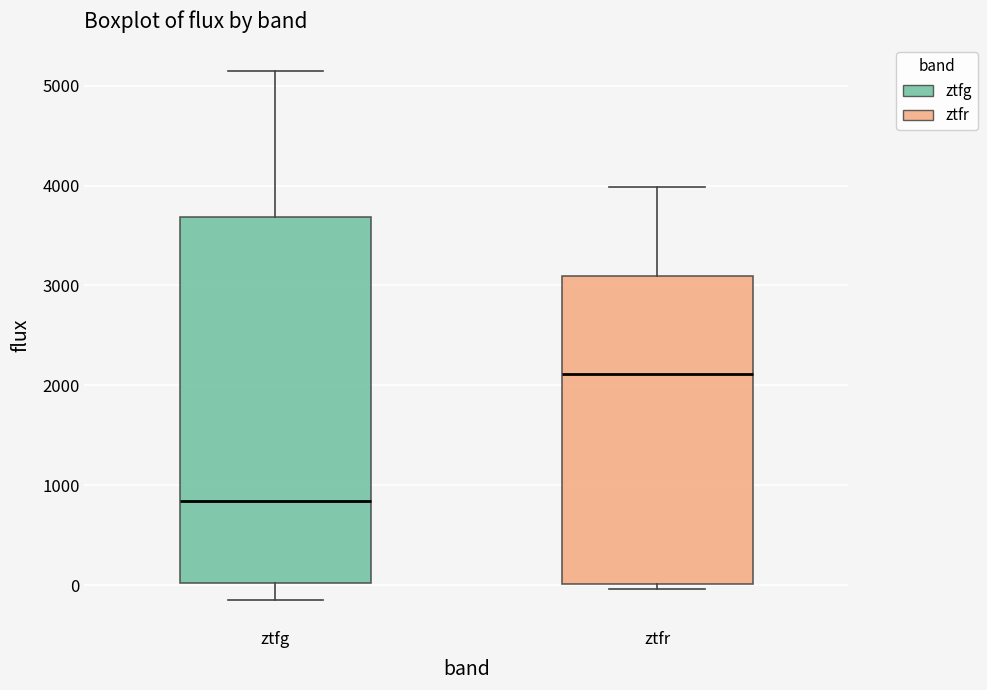

Which box's median line is the lowest?

ztfg